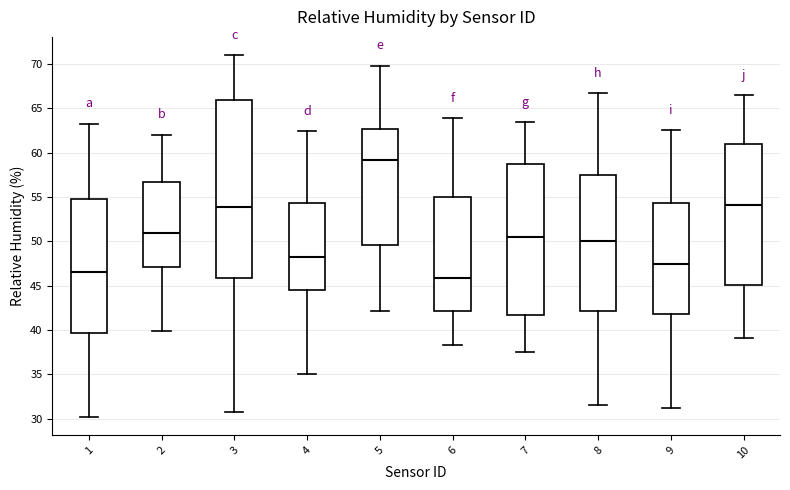

Where does the median line of the box at x = 8 sit on the y-axis? The values are not printed on the chart, so give them approximately, as read against the axis.

50.0